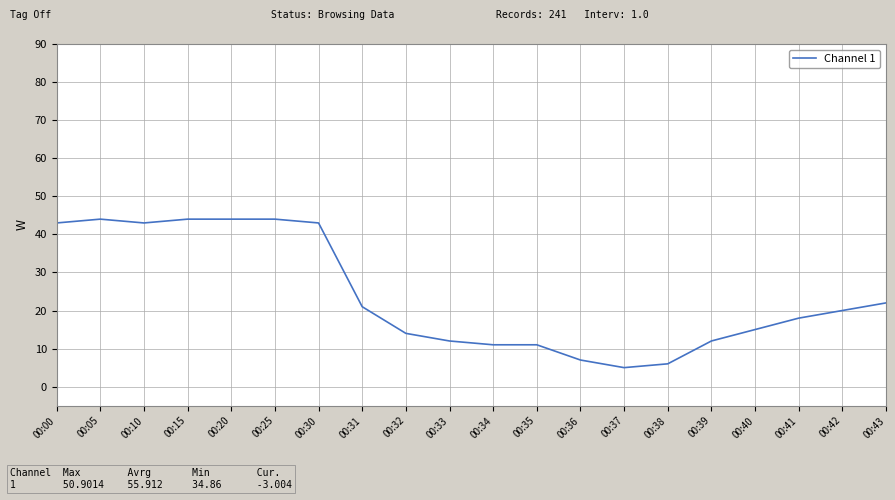

What is the minimum value shown in the chart?

5